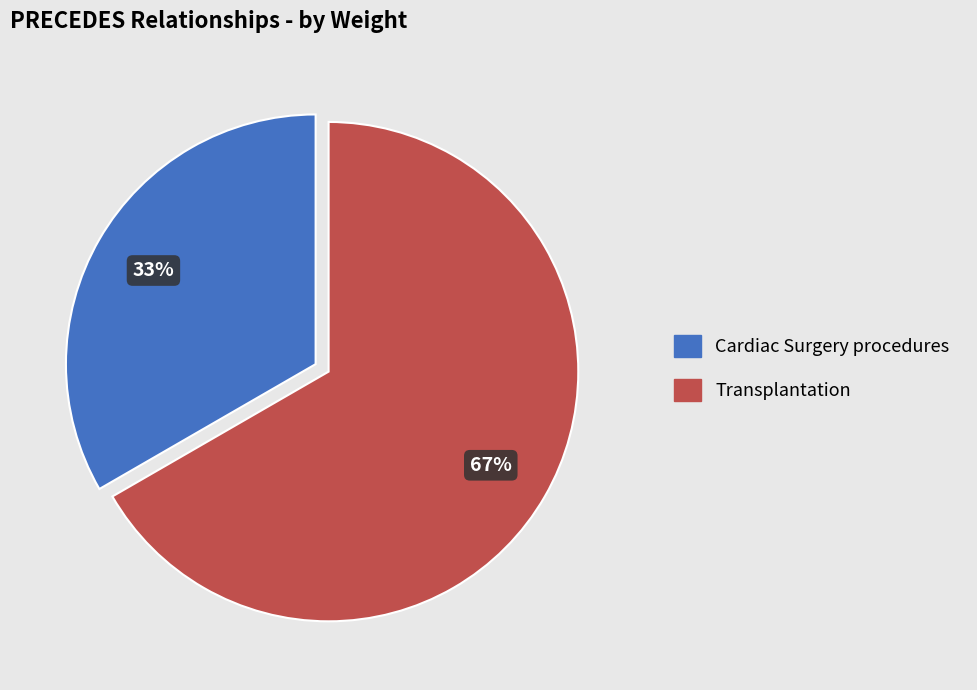

To the nearest percent, what is the average slice percentage?

50%